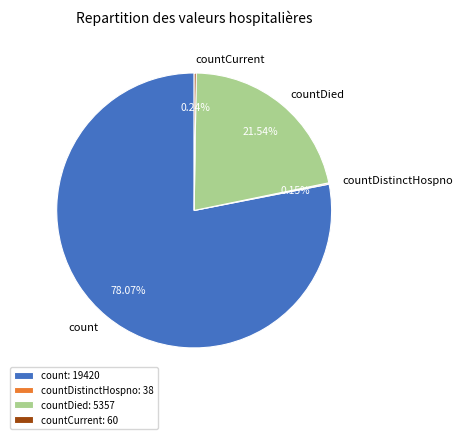

Is there any slice that represents more than half of the pie?

Yes